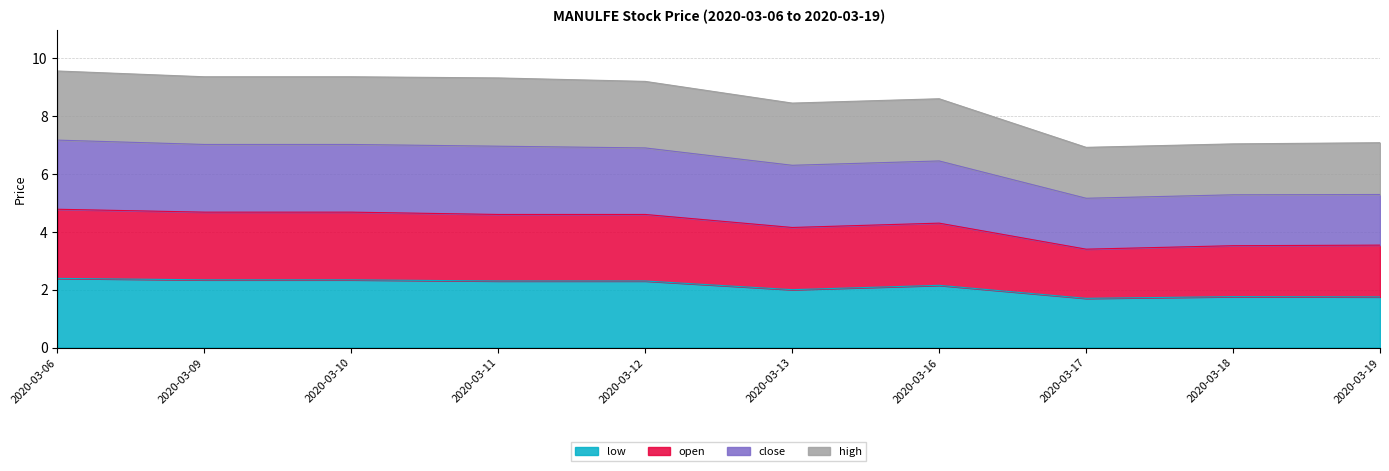

True or false: low has a value of 4.1 at 2020-03-09.

False